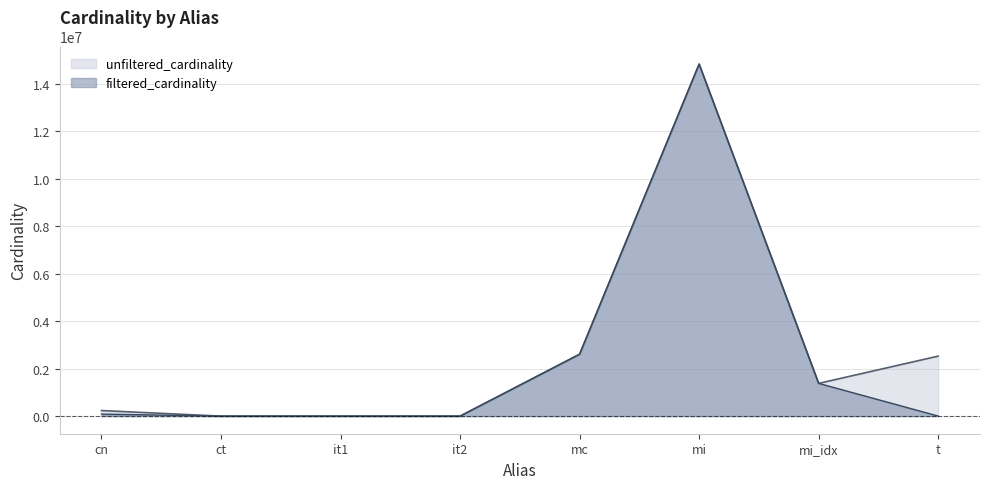

How many data points in unfiltered_cardinality are above 1380035?

3